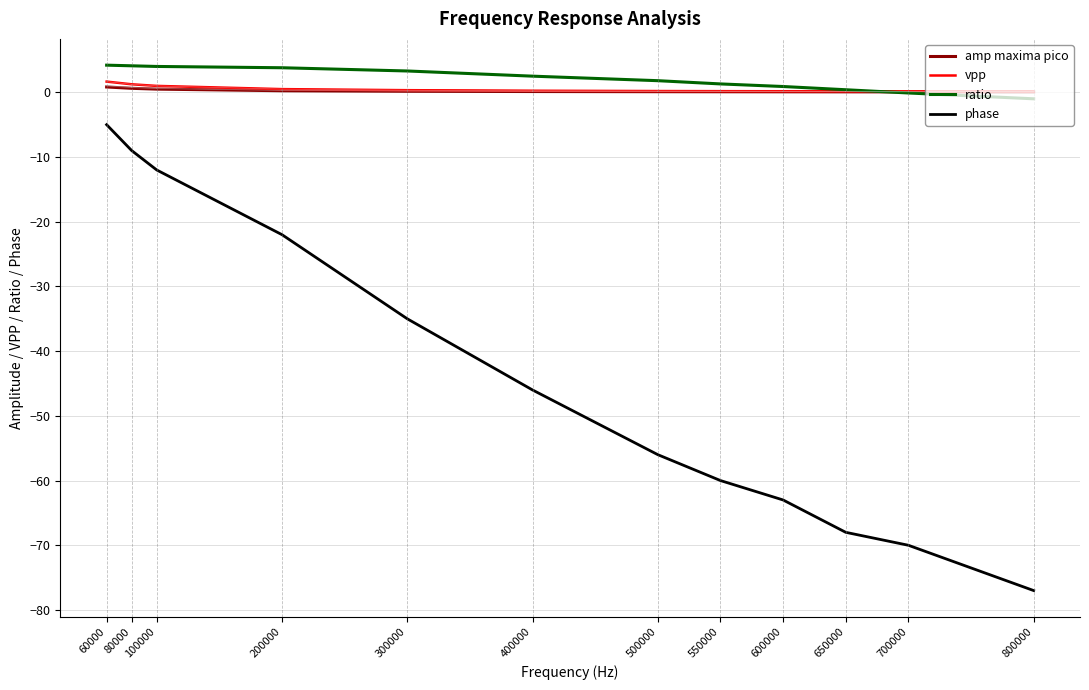

True or false: phase and ratio intersect in this chart.

False